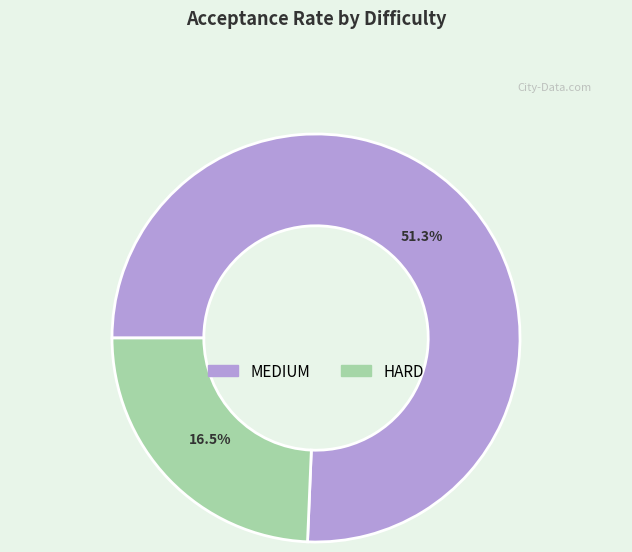

Is it true that HARD is 14% of the pie?

False